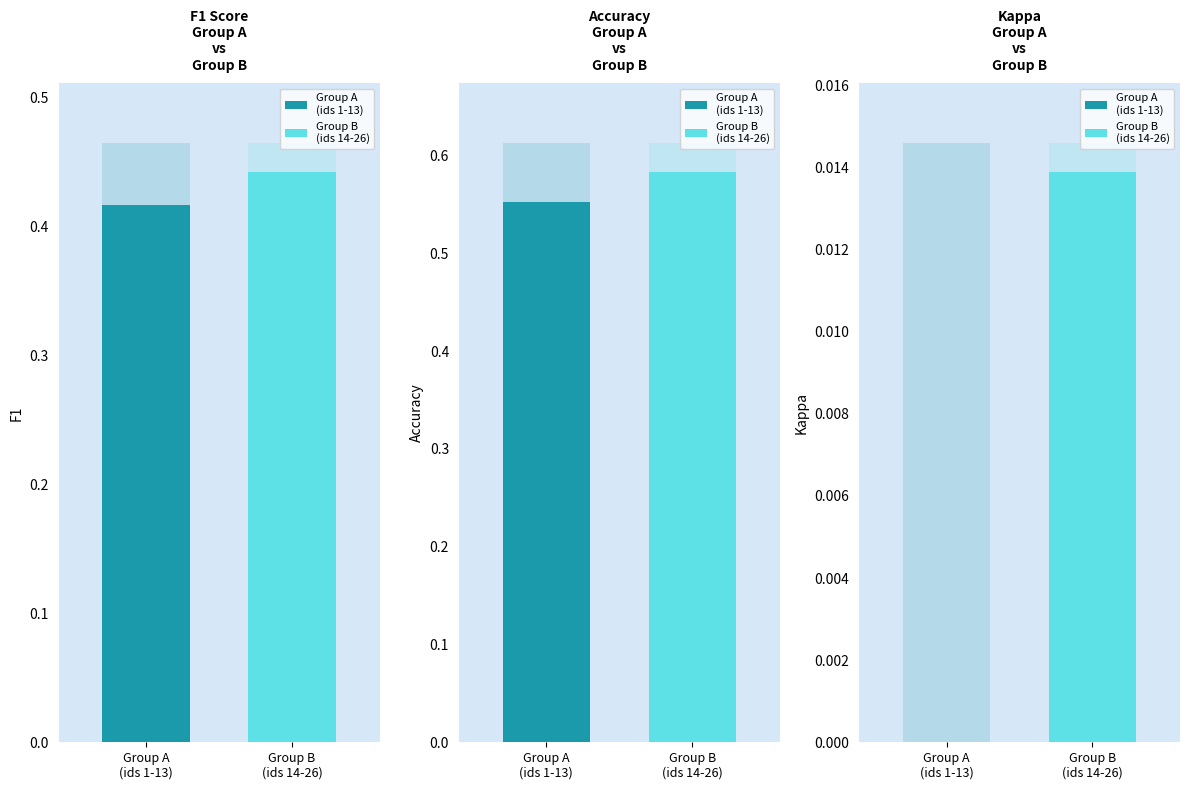

What is the value of the accuracy bar at the 7th from the left?

0.5